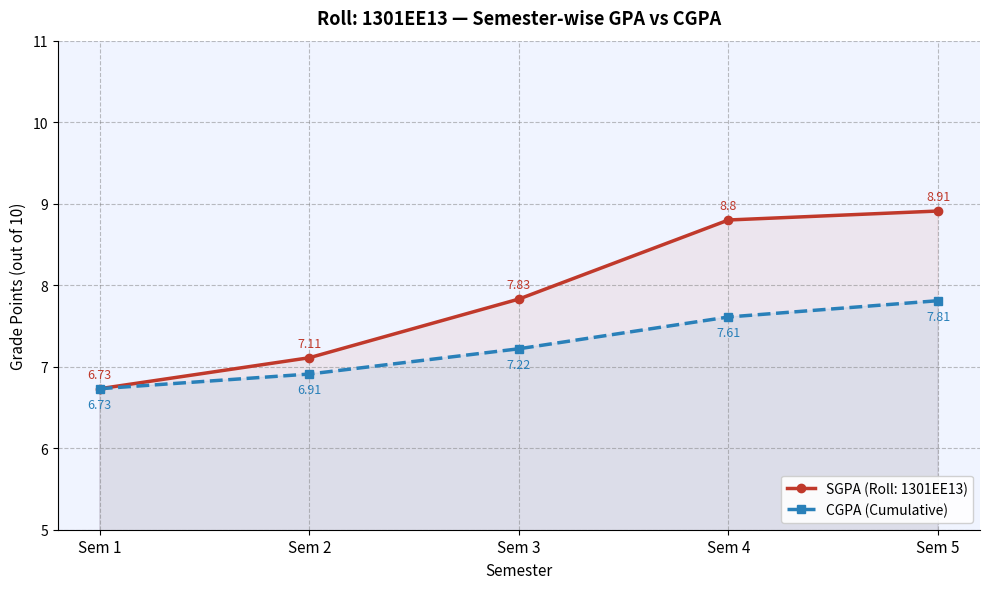

Is it true that the value at Sem 4 is 7.6?

True